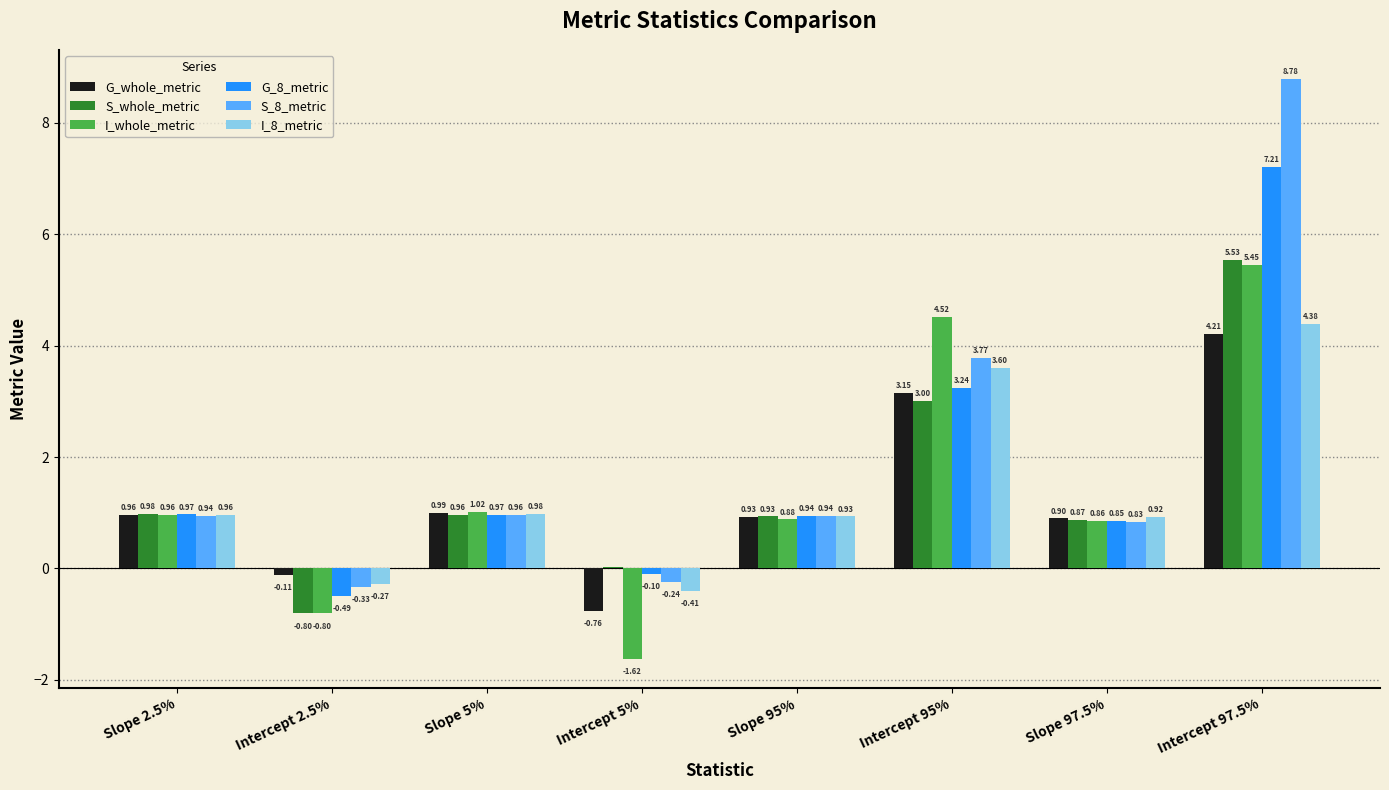

Between Slope 5% and Intercept 95%, which series saw the biggest shift?

I_whole_metric